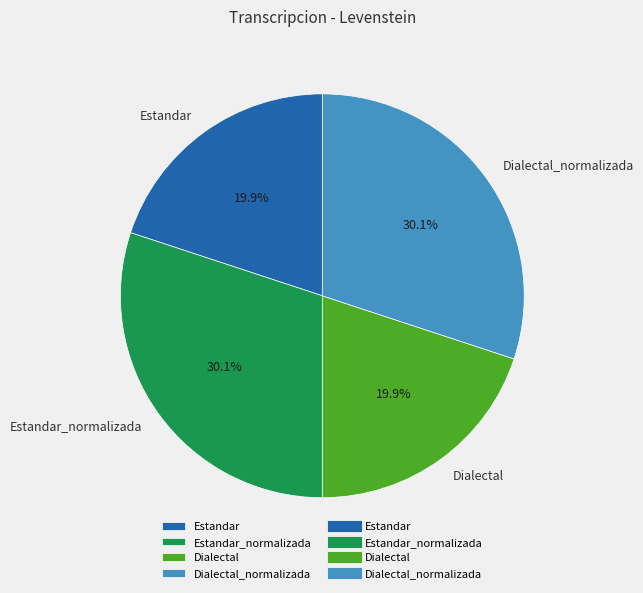

Is the sum of Estandar and Dialectal greater than half?

No